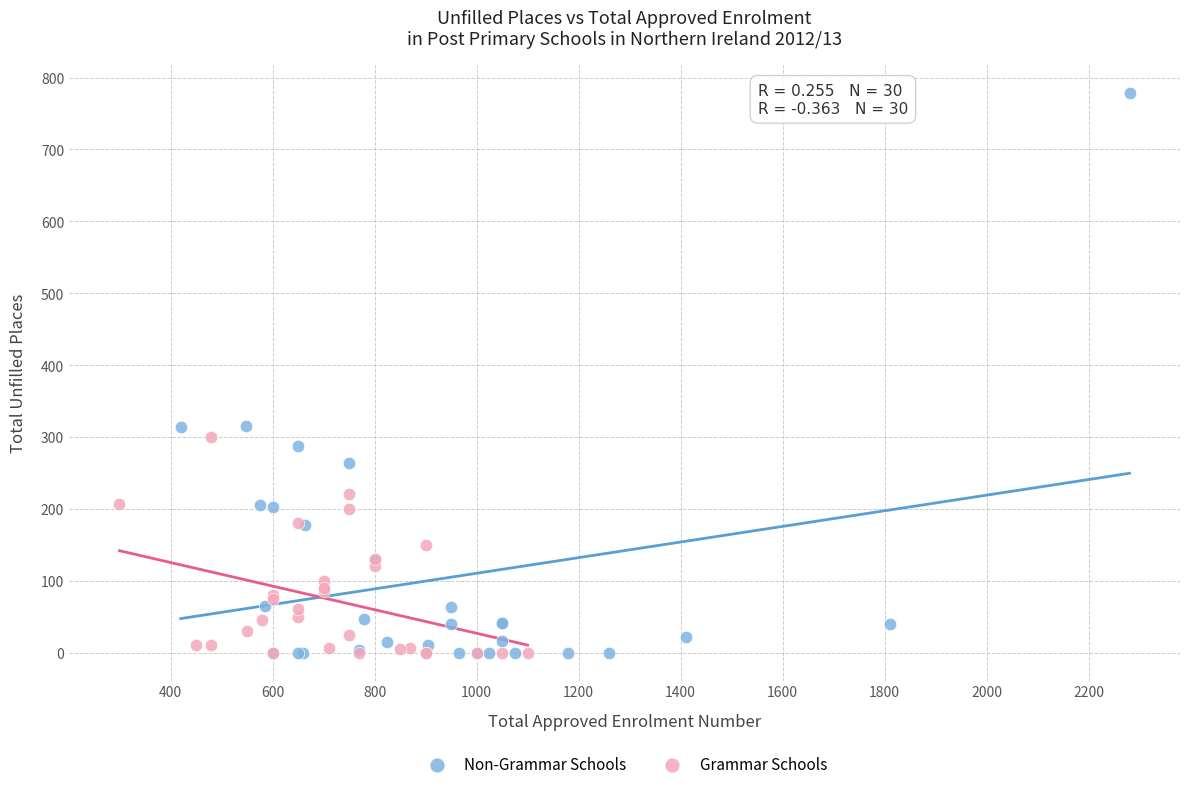

Which series has the largest Y range (max minus min)?

Non-Grammar Schools